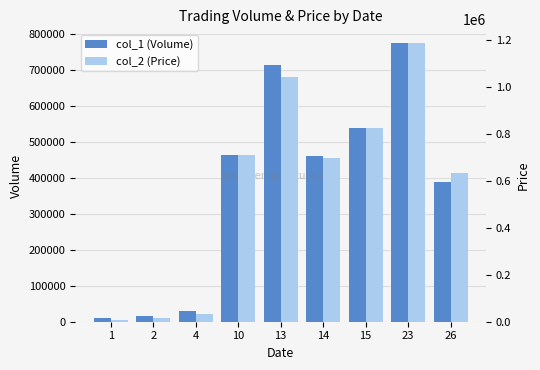

What is the lowest value of the col_1 (Volume) series?

10000